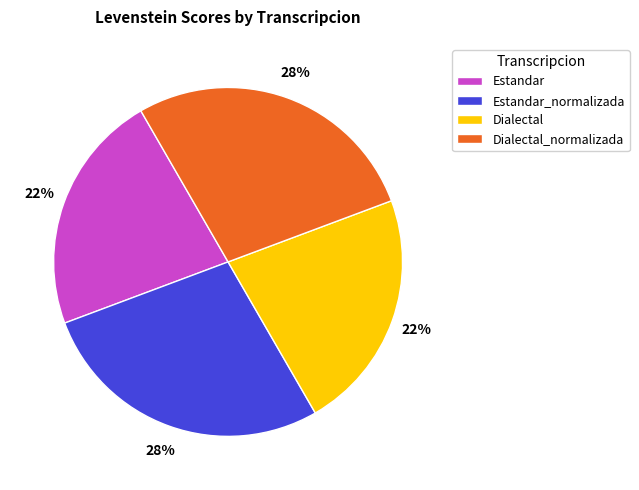

Does Dialectal_normalizada account for over 50% of the chart?

No